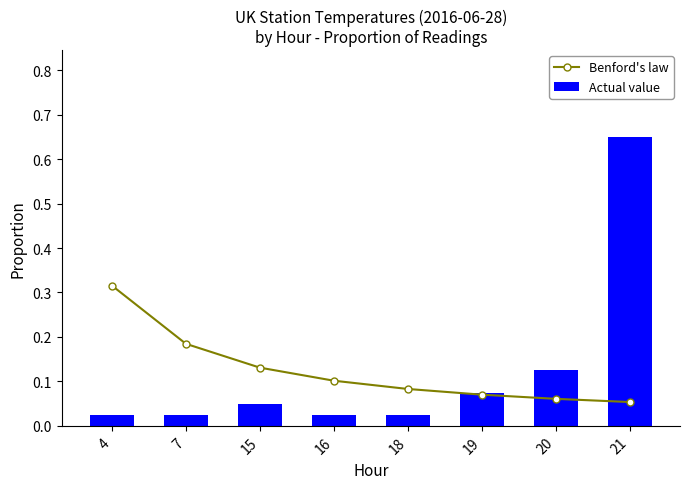

What is the maximum value shown in the chart?

0.7